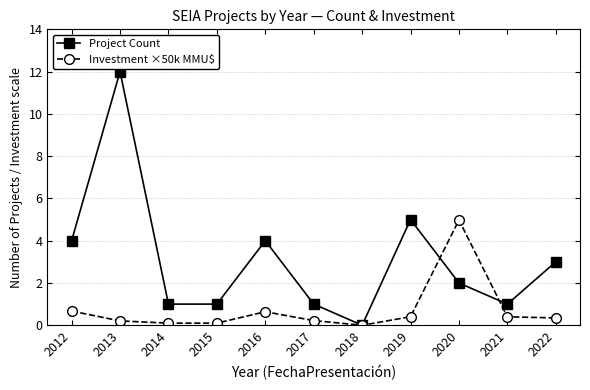

Is it true that Investment ×50k MMU$ equals 0.6 at 2016?

True